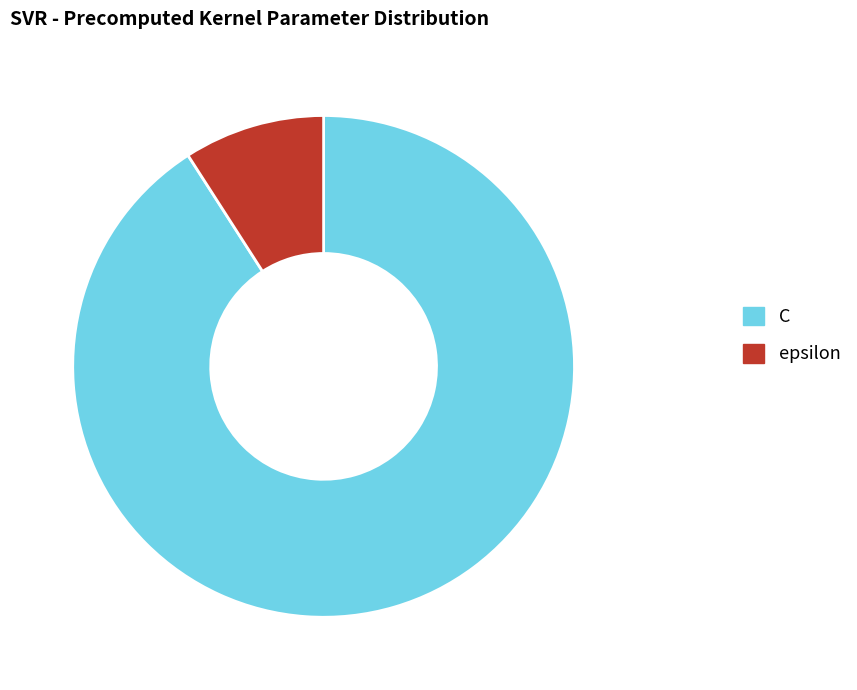

Does any single category account for the majority?

Yes